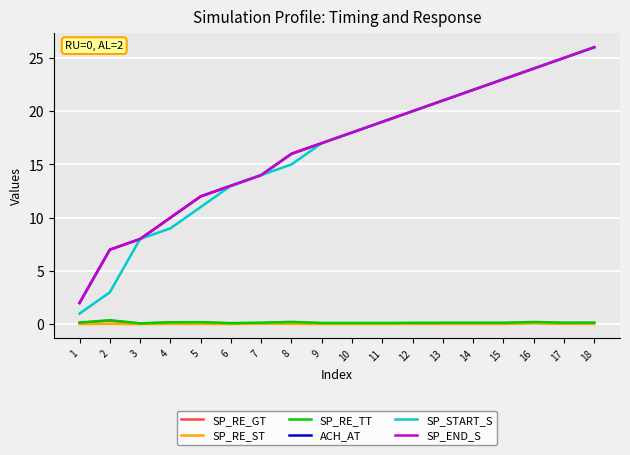

True or false: SP_RE_TT and SP_RE_GT intersect in this chart.

False